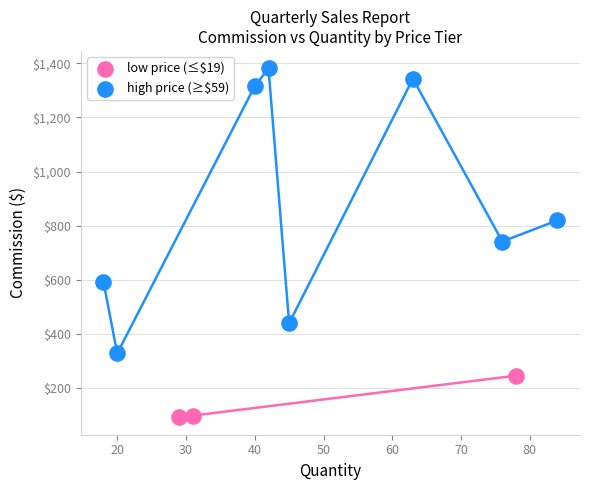

What are all the series names shown in the legend?

low price (≤$19), high price (≥$59)